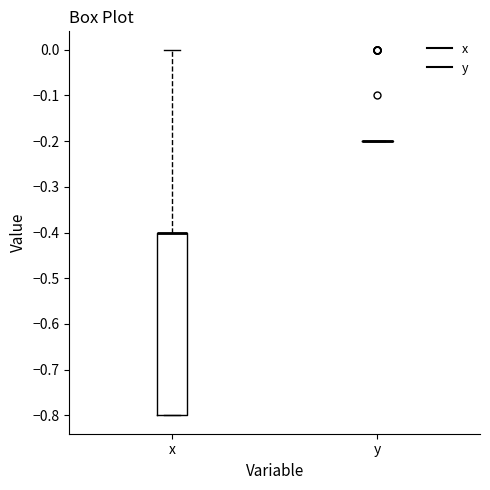

Reading left to right, transcribe this box plot: for each box, give where its median line is, the range the box spans, and where its two whiskers end, as read against the y-axis. The values are not printed on the chart, so give them approximately, as read against the axis.

x: median -0.4 (drawn on the box's upper edge), box -0.8 to -0.4, whiskers -0.8 to 0.0
y: box collapsed to a line at -0.2, whiskers -0.2 to -0.2